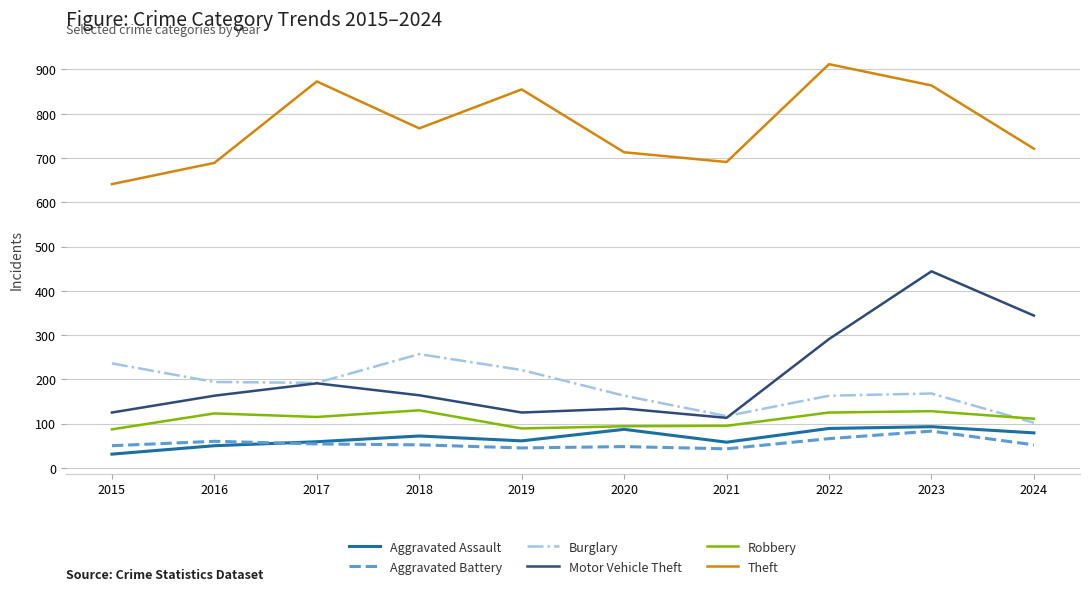

How many distinct data groups are displayed?

6